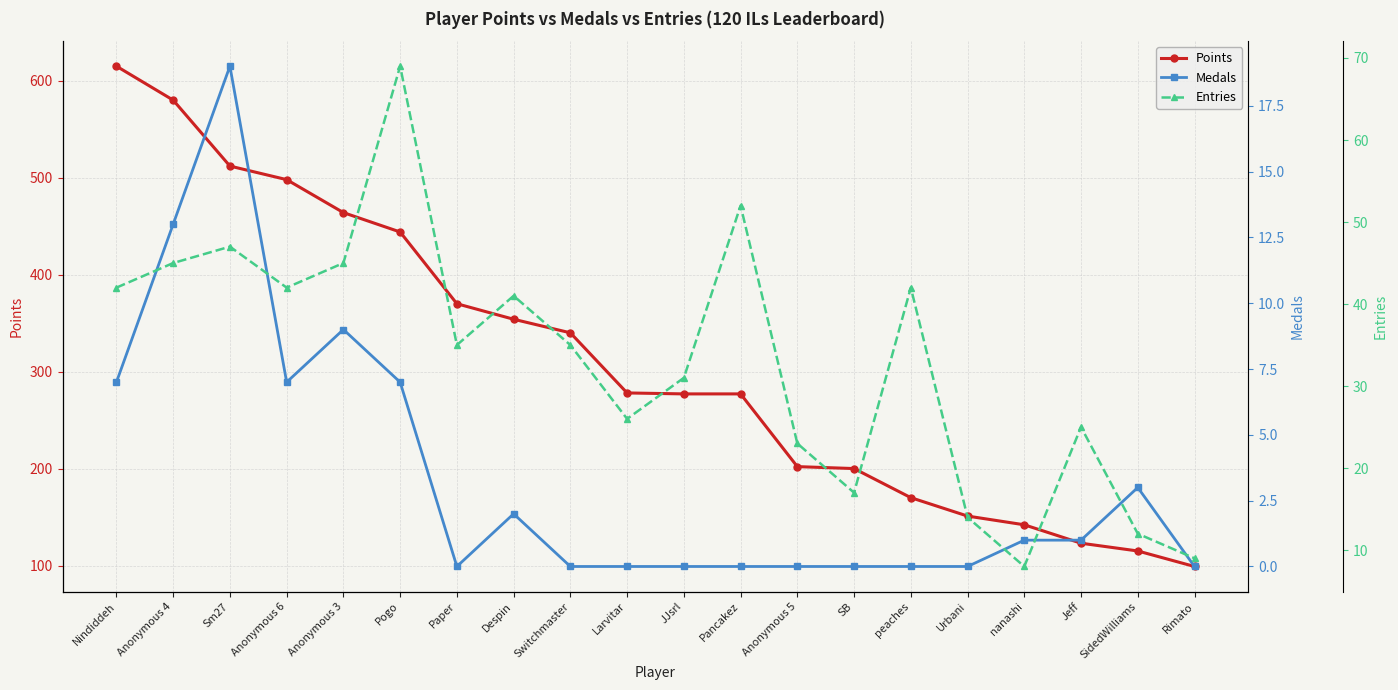

List the labels in order of Entries value, smallest first.

nanashi, Rimato, SidedWilliams, Urbani, SB, Anonymous 5, Jeff, Larvitar, JJsrl, Paper, Switchmaster, Despin, Nindiddeh, Anonymous 6, peaches, Anonymous 4, Anonymous 3, Sm27, Pancakez, Pogo